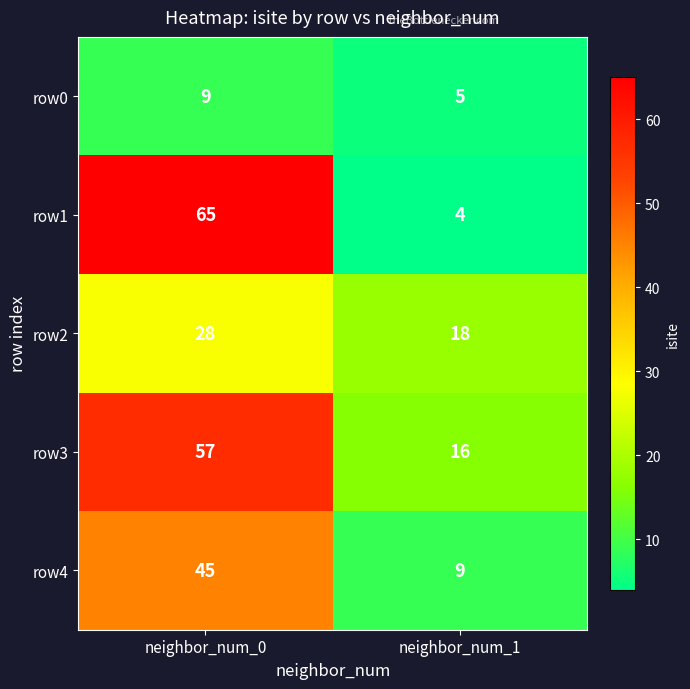

Is it true that row2 equals 28 at neighbor_num_0?

True